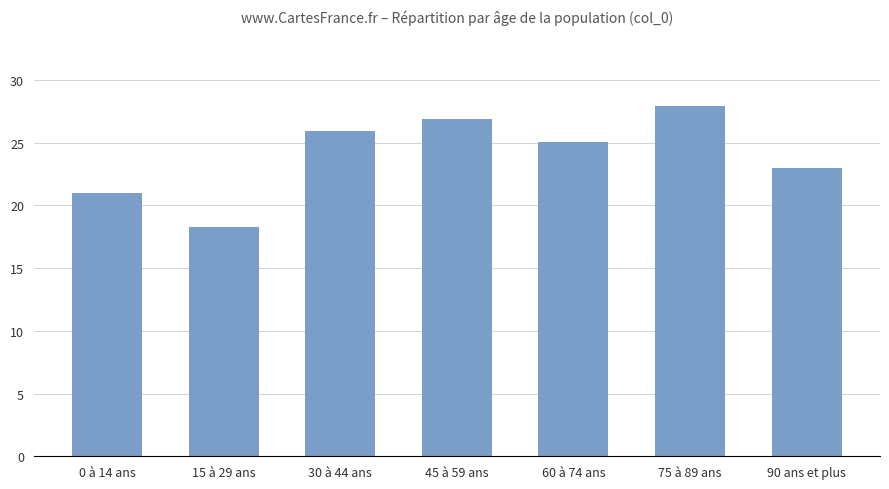

What is the change in value from 0 à 14 ans to 45 à 59 ans?

+5.9